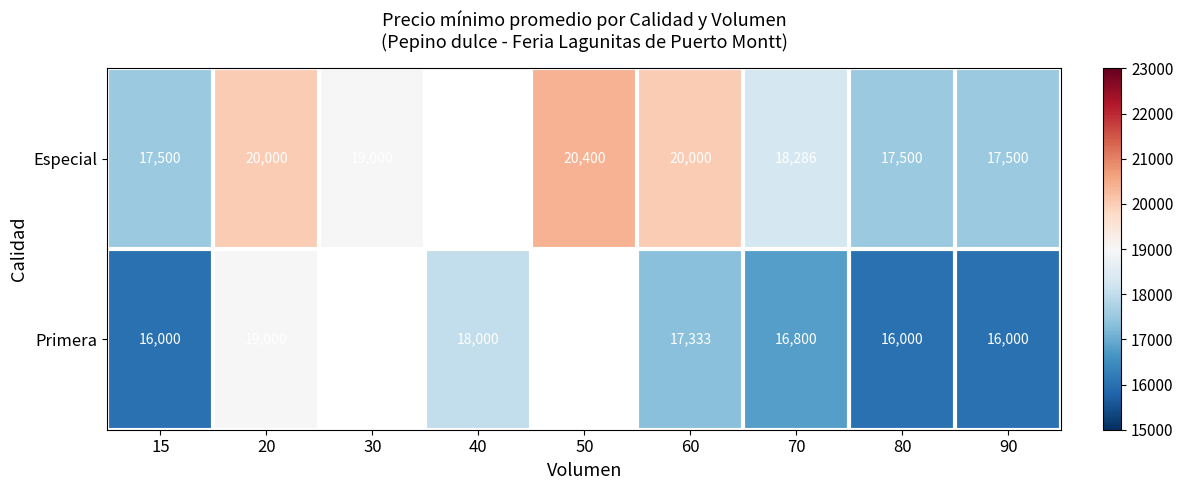

Is the value of Primera at 60 greater than the value of Especial at 15?

No